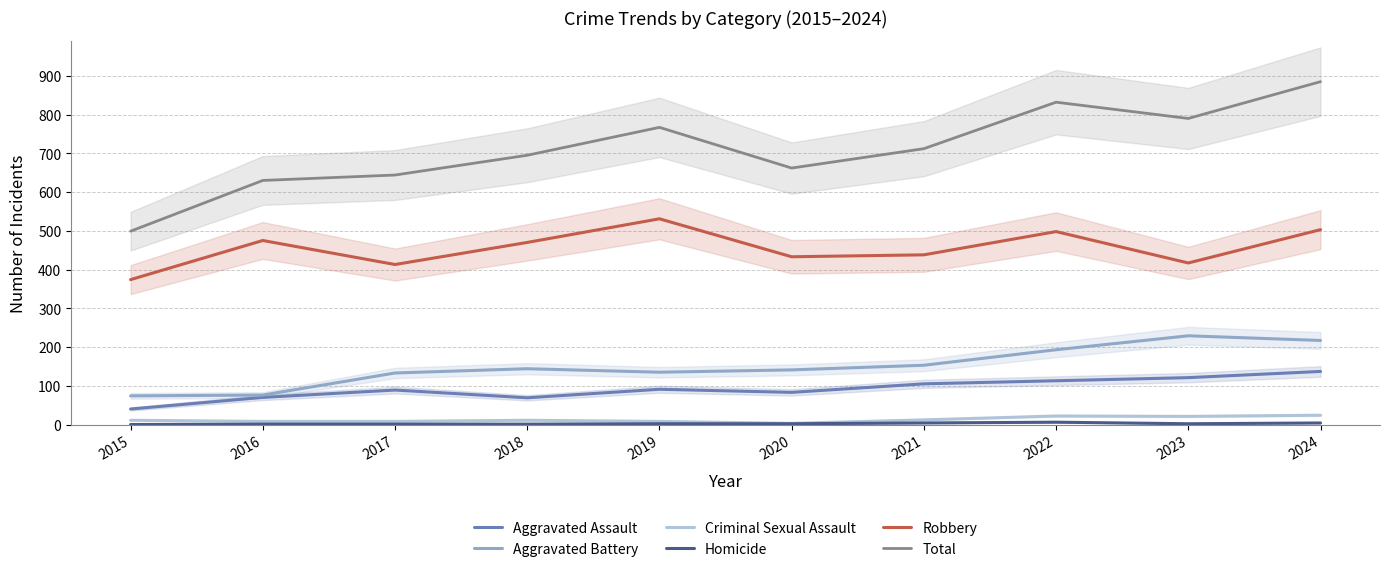

What are all the series names shown in the legend?

Aggravated Assault, Aggravated Battery, Criminal Sexual Assault, Homicide, Robbery, Total